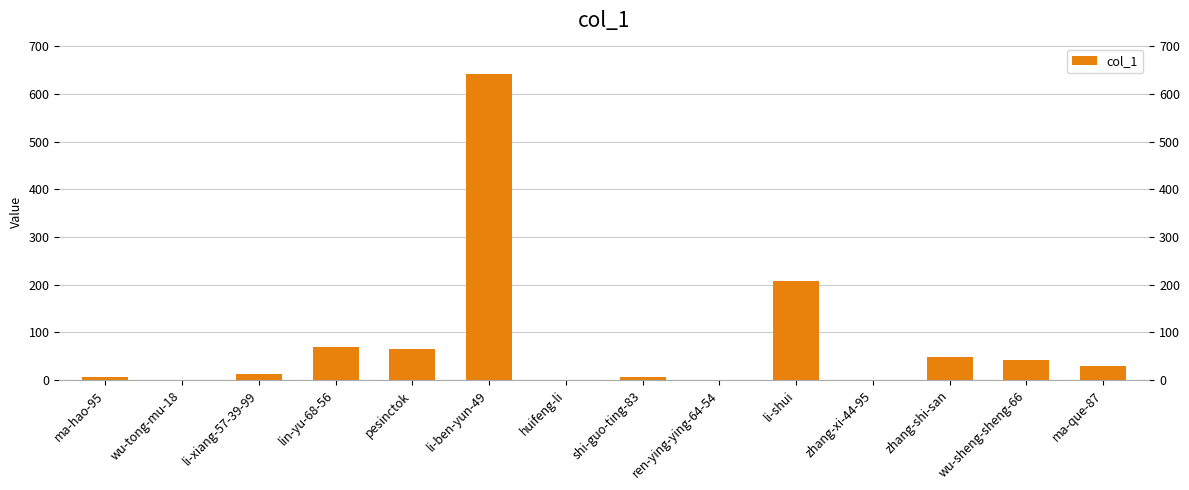

Are the bars horizontal?

No